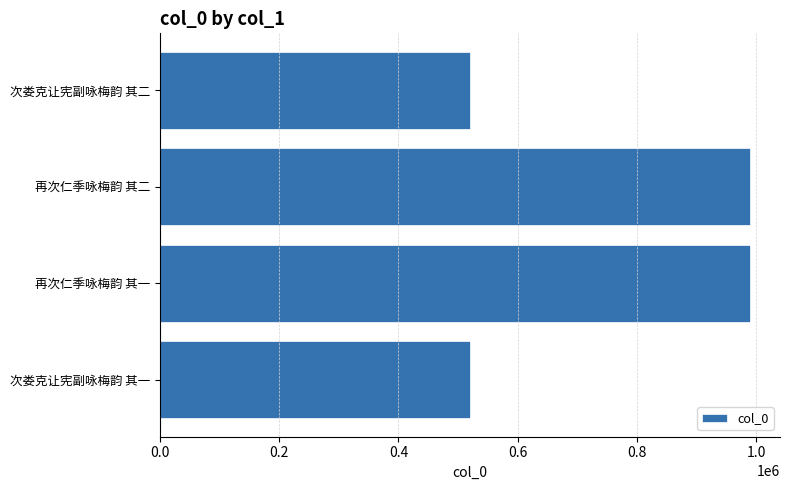

How many data points are less than 990133?

2